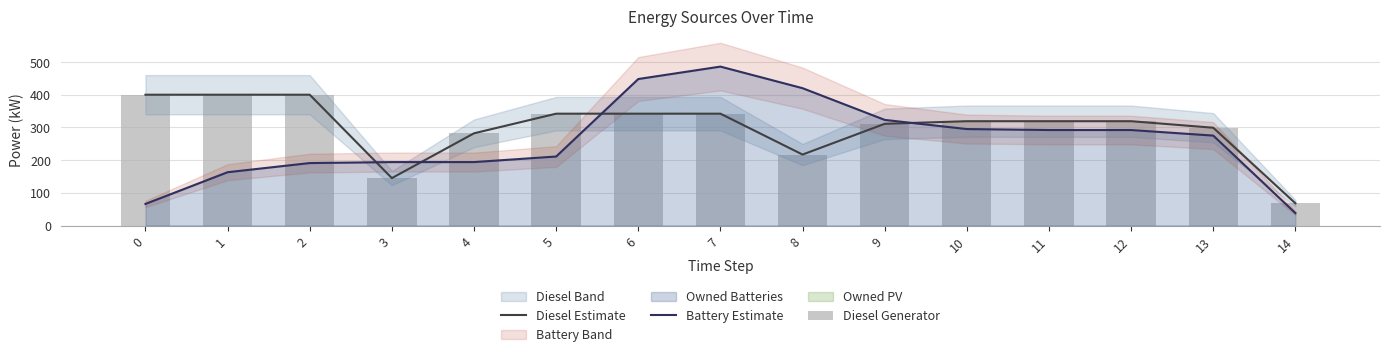

The value of Battery Estimate at 10 is 295. True or false?

True